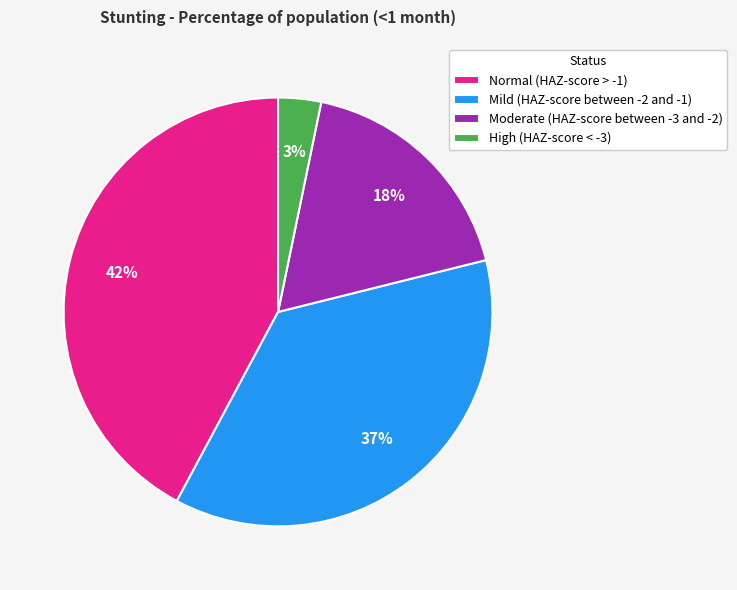

Does Mild (HAZ-score between -2 and -1) represent more than half of the total?

No